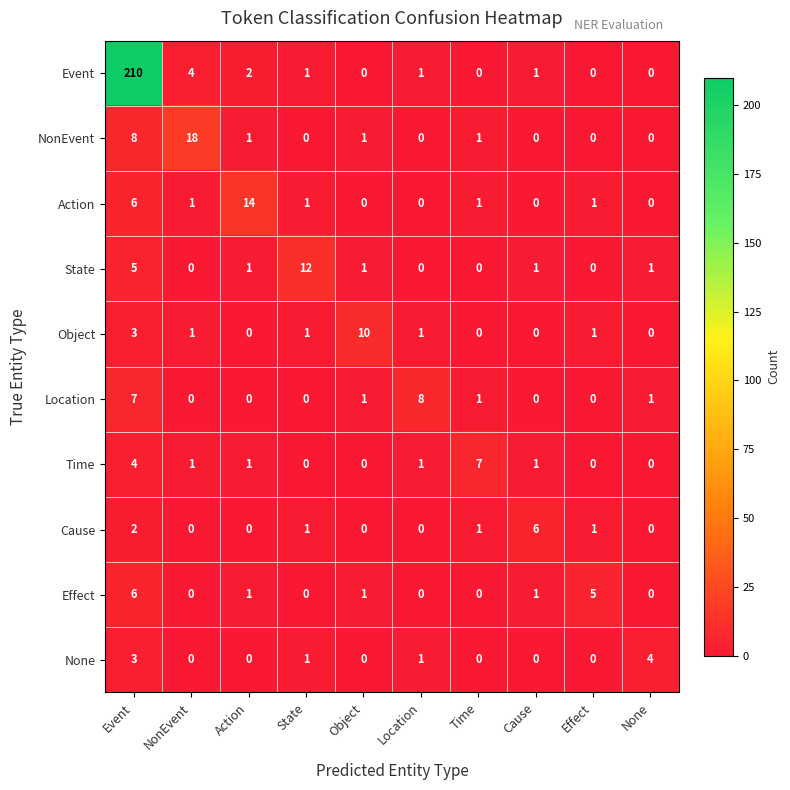

How many Effect values are between 0 and 1?

8